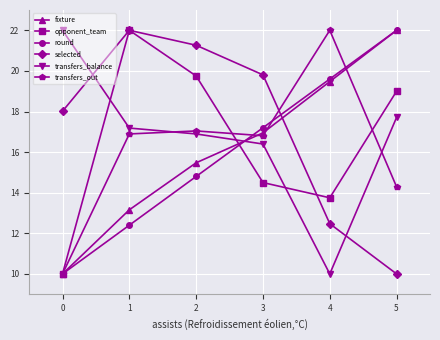

The value of transfers_out at 0 is 10.0. True or false?

True